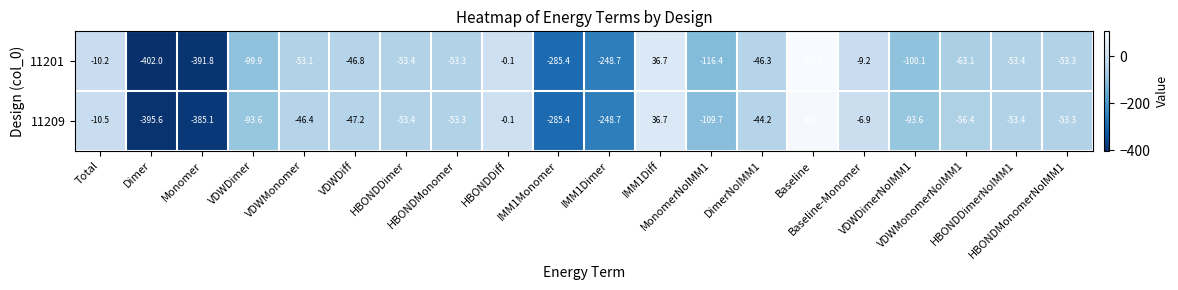

How many values in 11201 are above zero?

2